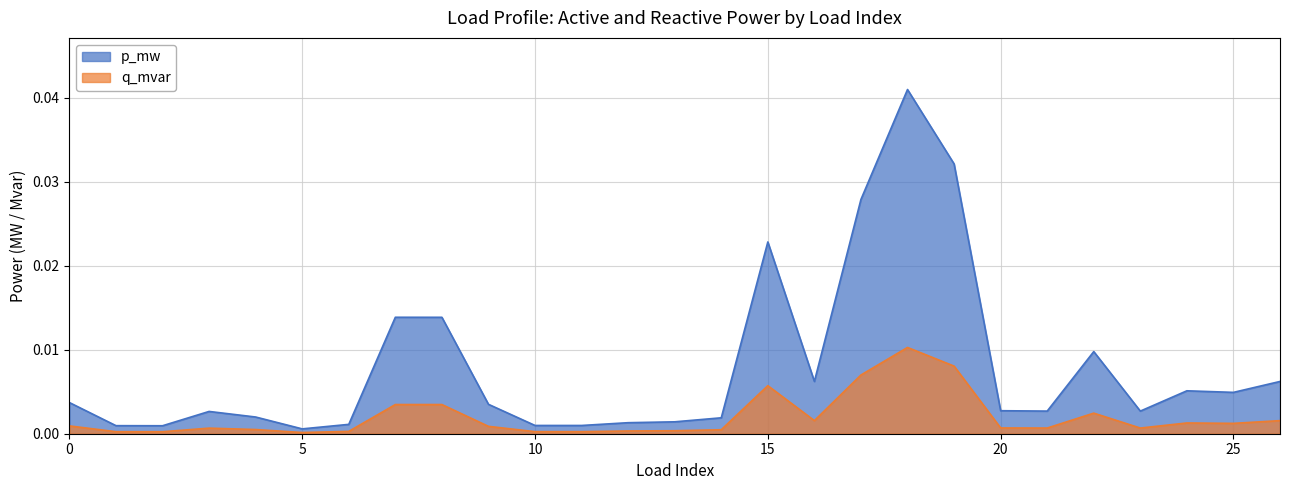

How many lines are shown in the chart?

2